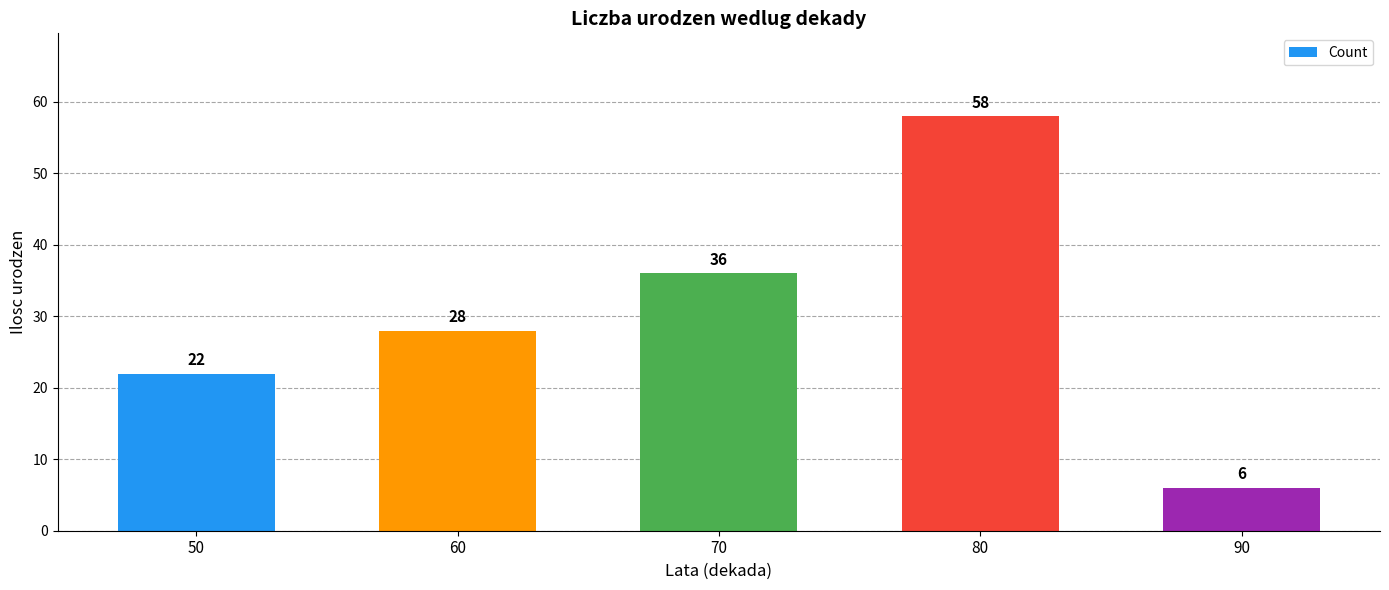

Does the chart contain stacked bars?

No